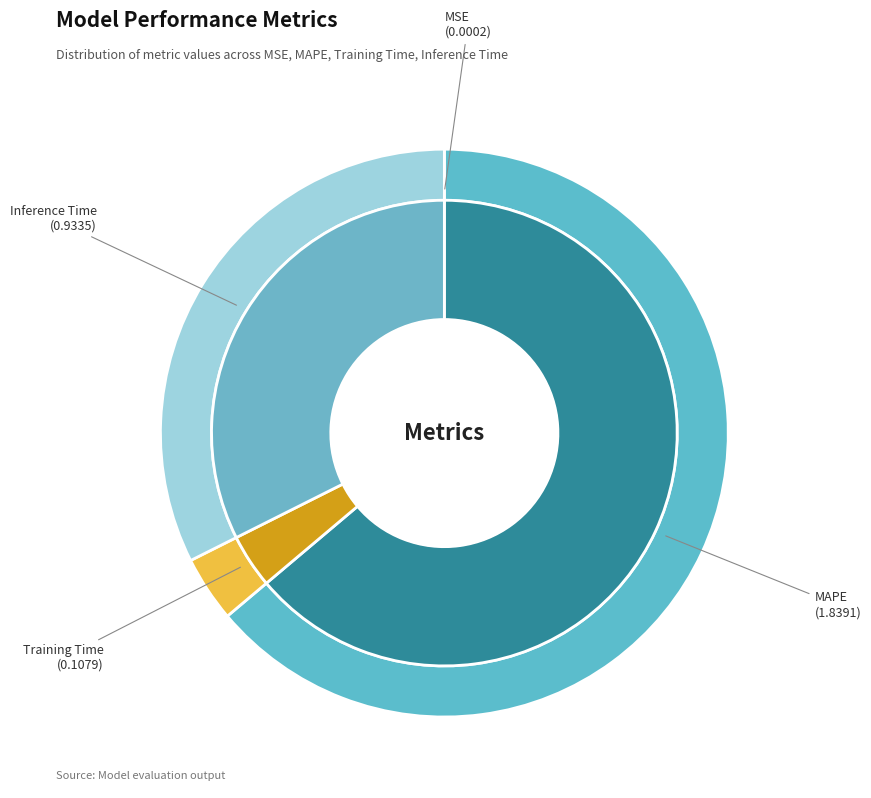

Which category accounts for the majority?

MAPE